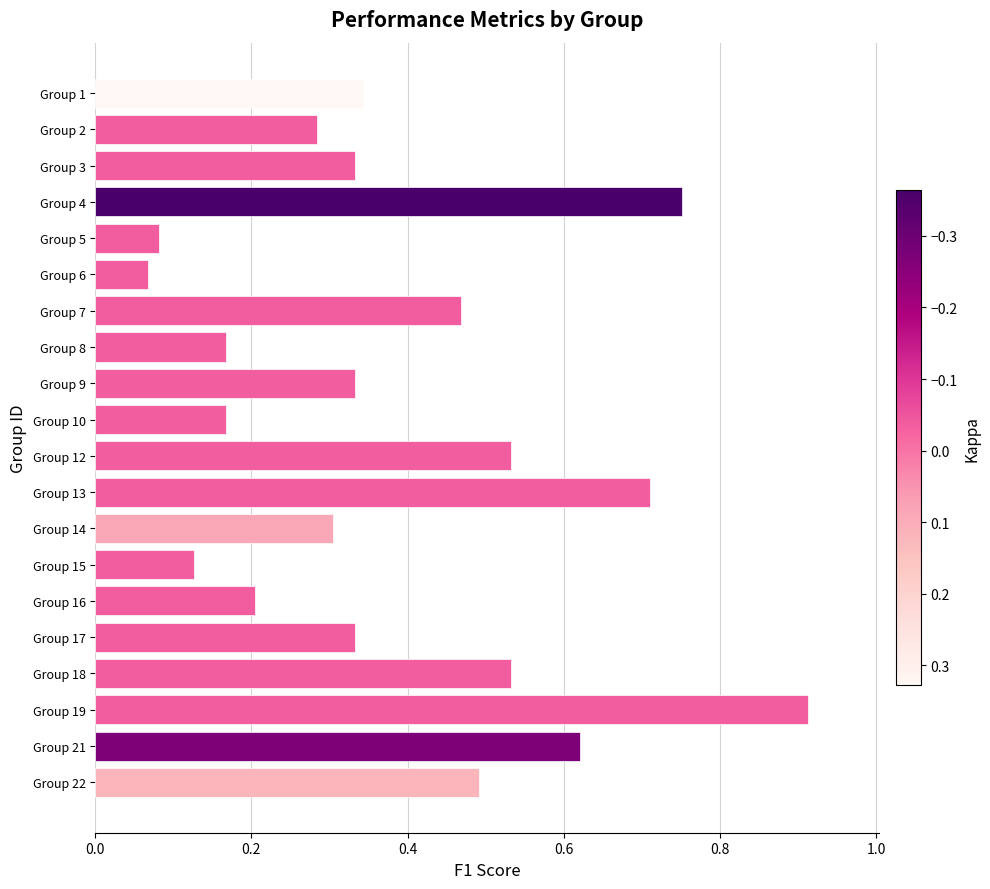

At which category does the chart reach its peak across all series?

Group 19